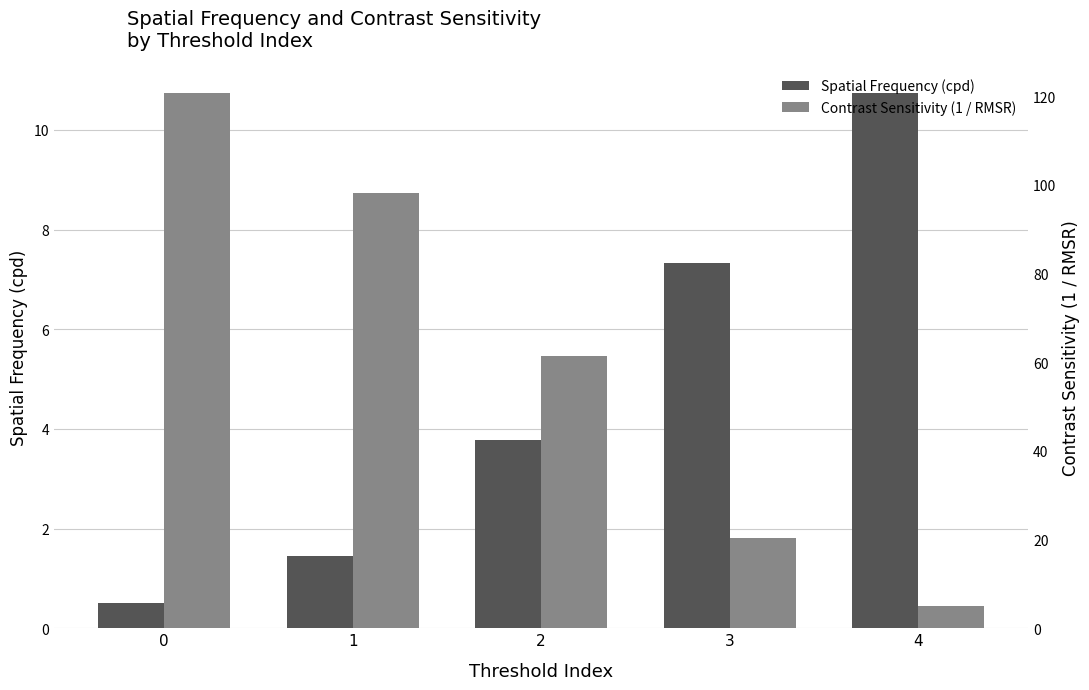

At which label is Spatial Frequency (cpd) closest to 5?

2